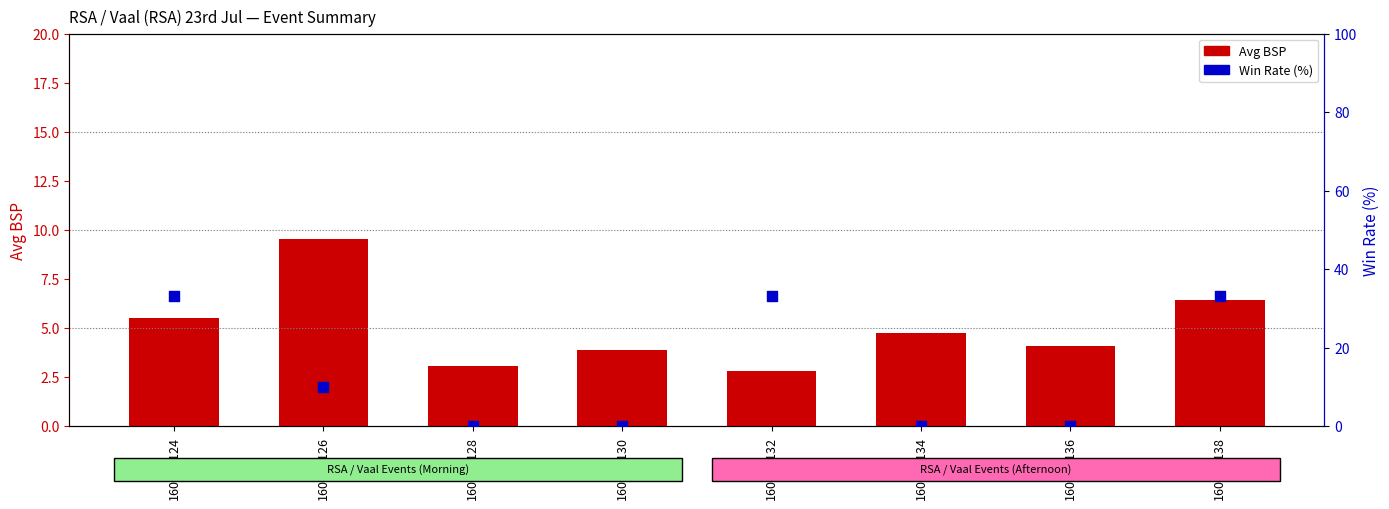

What are all the series names shown in the legend?

Avg BSP, Win Rate (%)